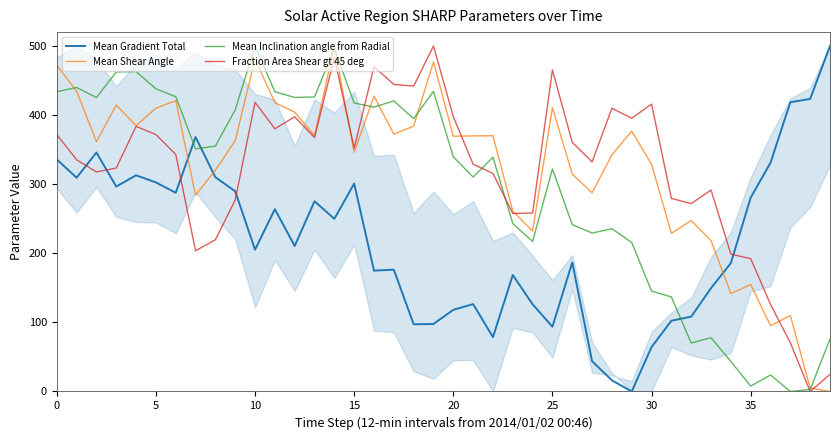

Is the value of Mean Gradient Total at 19 greater than the value of Fraction Area Shear gt 45 deg at 37?

Yes